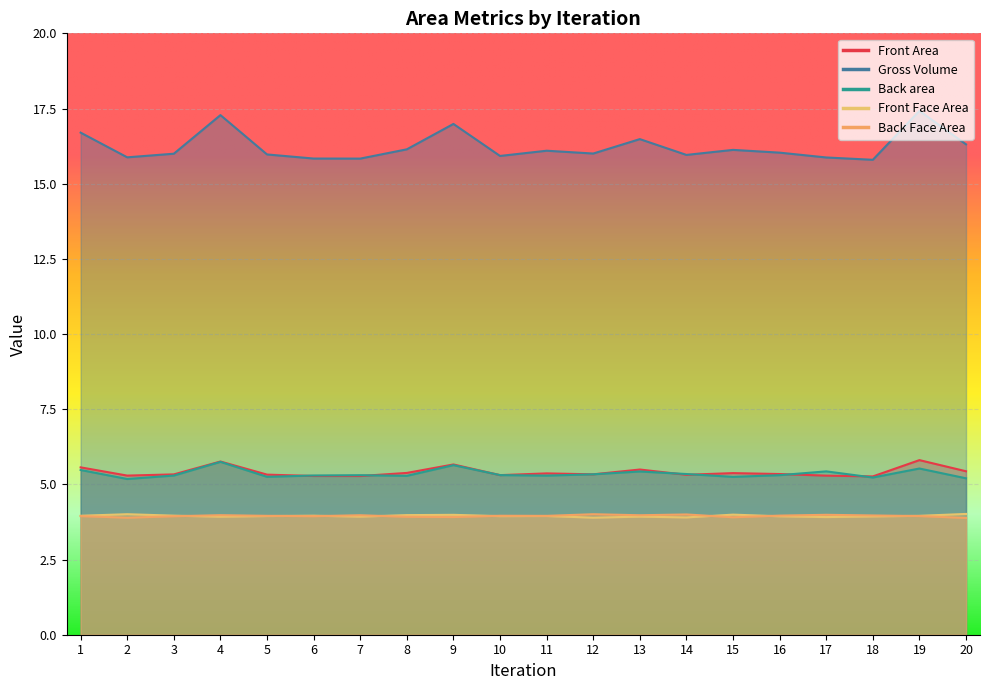

What is the sum of all Back area values?

107.1